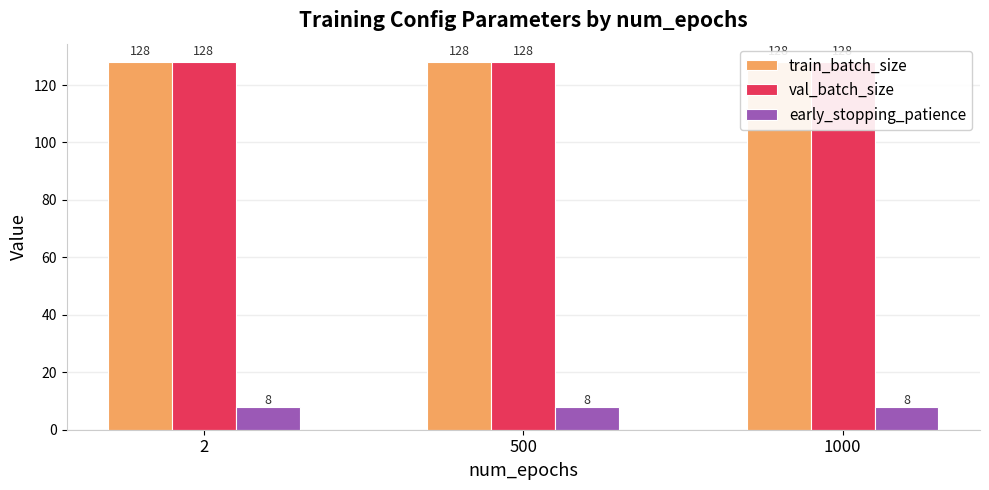

What is the total value across all series at 1000?

264